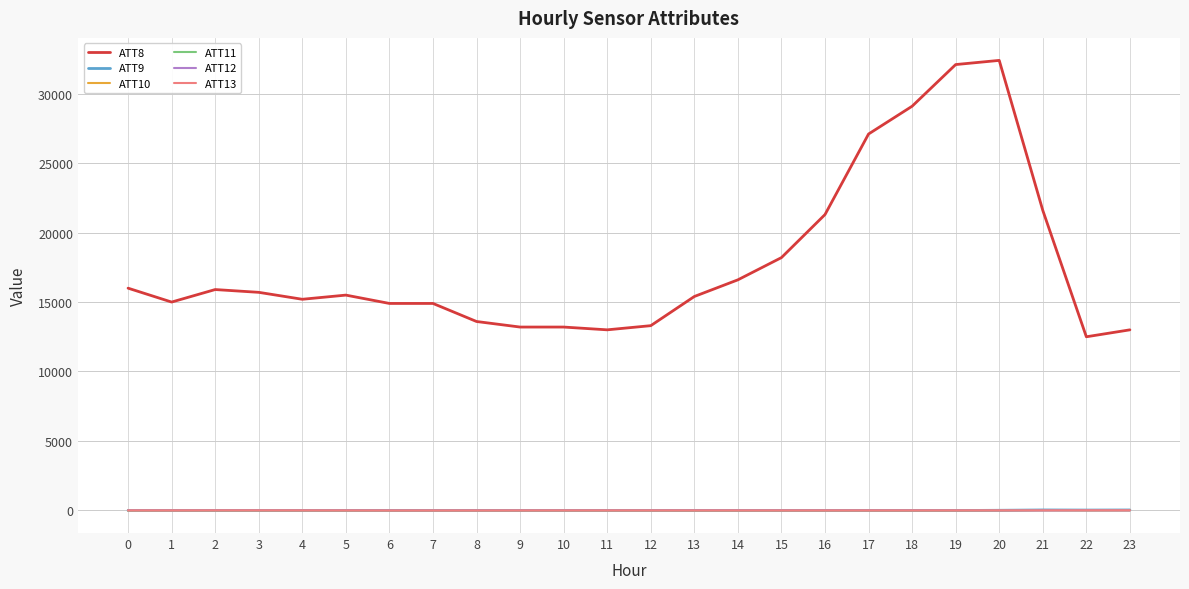

Which series has the largest range (max minus min)?

ATT8